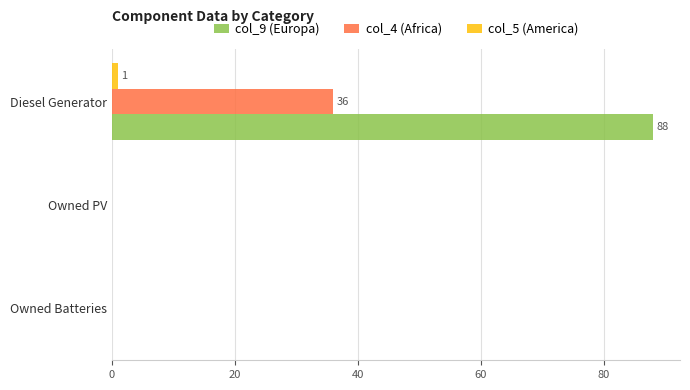

What is the maximum value shown in the chart?

88